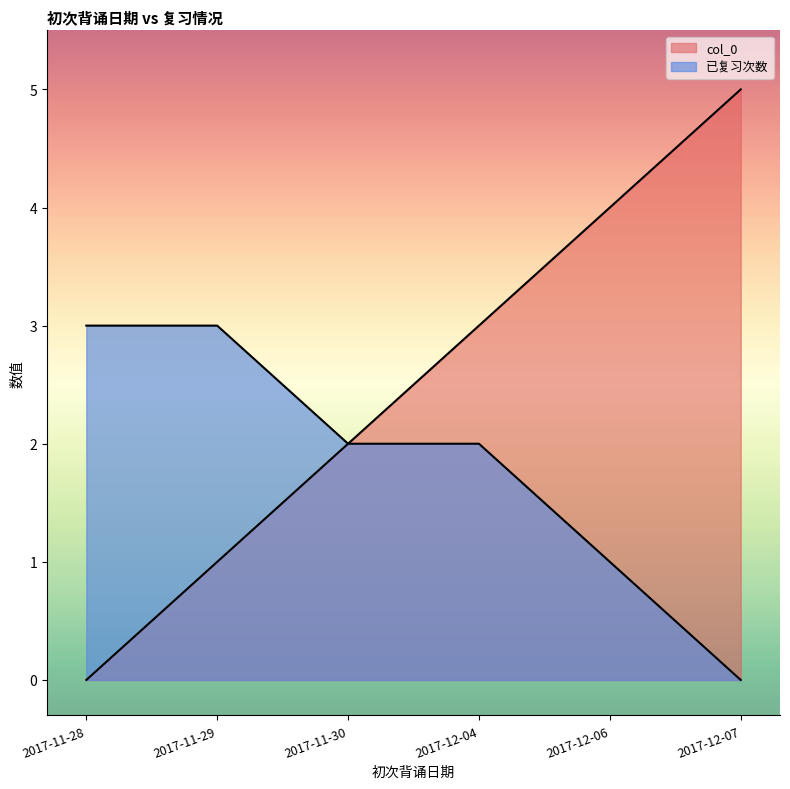

True or false: col_0 has a value of 2 at 2017-11-29.

False